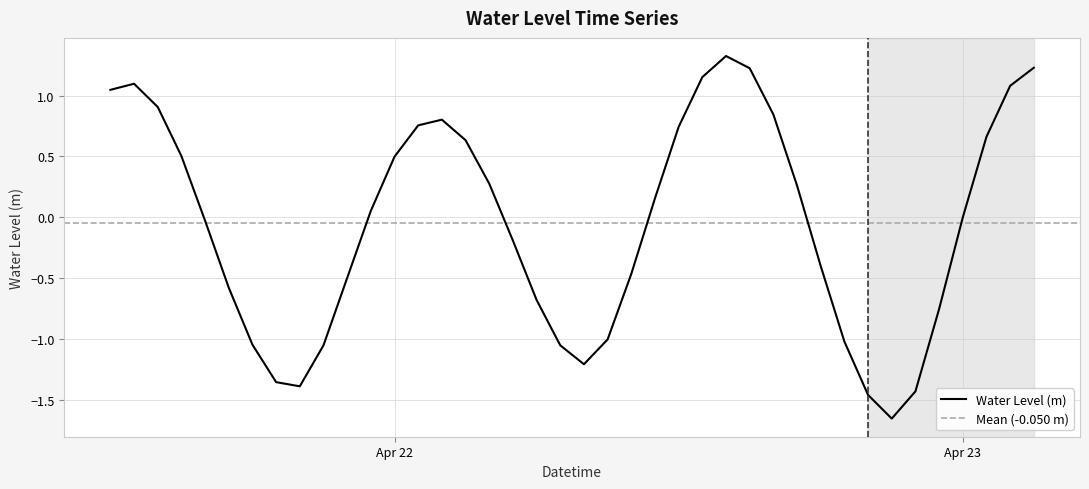

What is the maximum value for Water Level (m)?

1.3